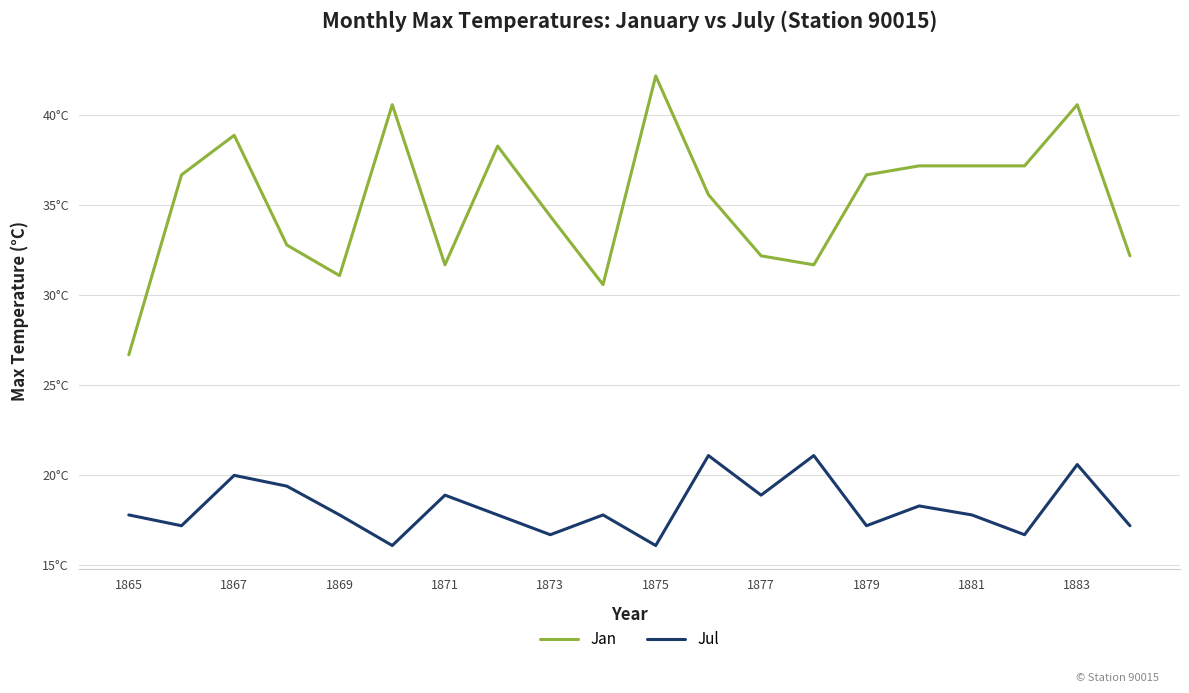

What are all the series names shown in the legend?

Jan, Jul